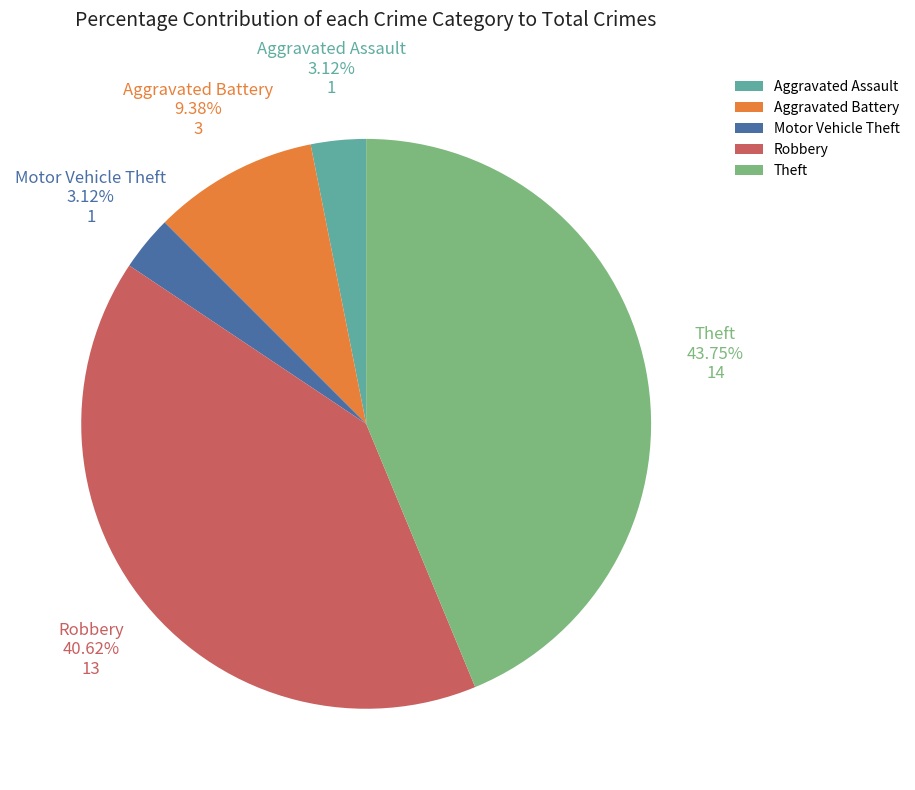

To the nearest percent, what portion does Aggravated Assault represent?

3%